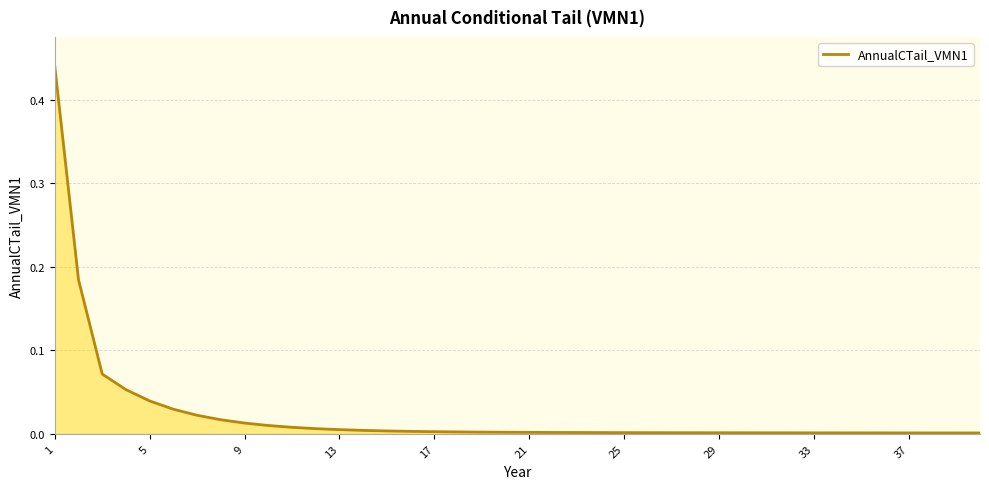

At which category does the chart reach its peak across all series?

1